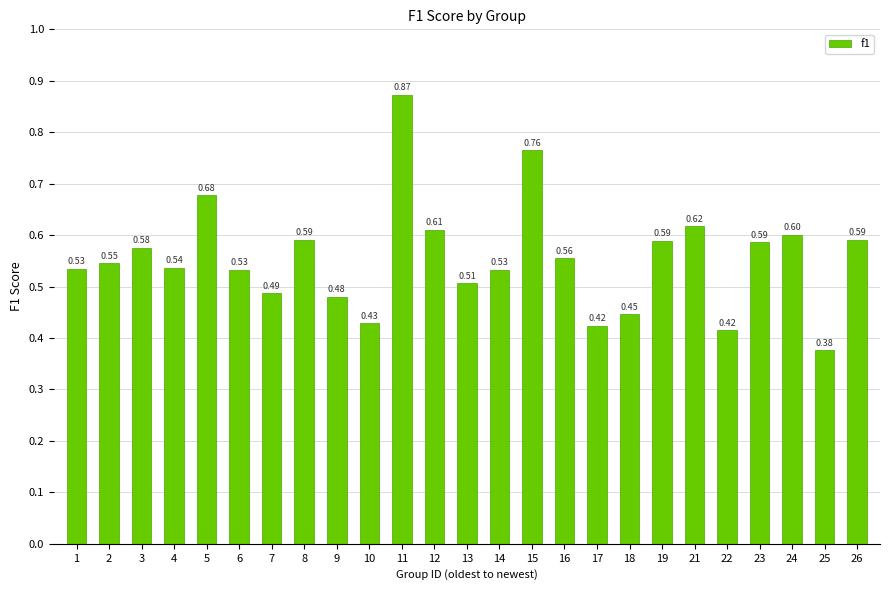

Where is the data nearest to the value 0?

25